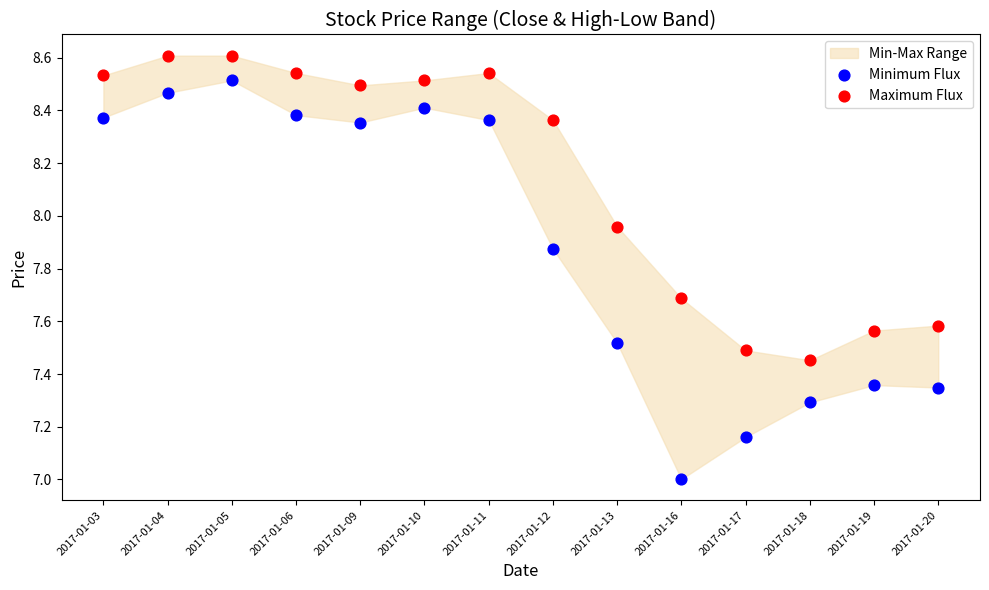

Across all data points, what is the range of Y values (max minus min)?

1.6